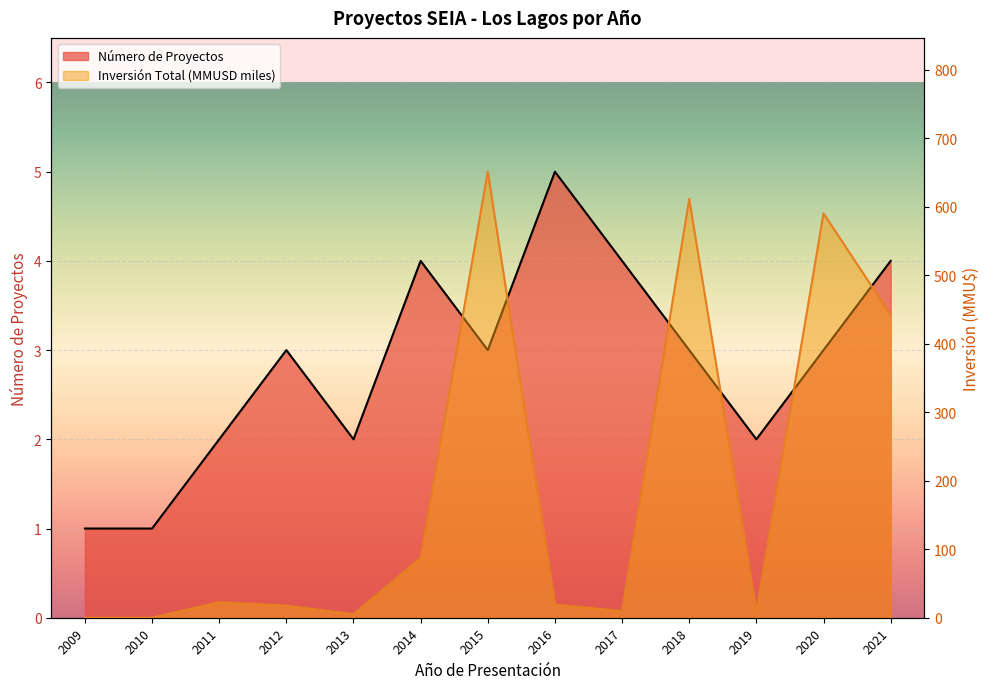

Between 2016 and 2010, which is larger?

2016